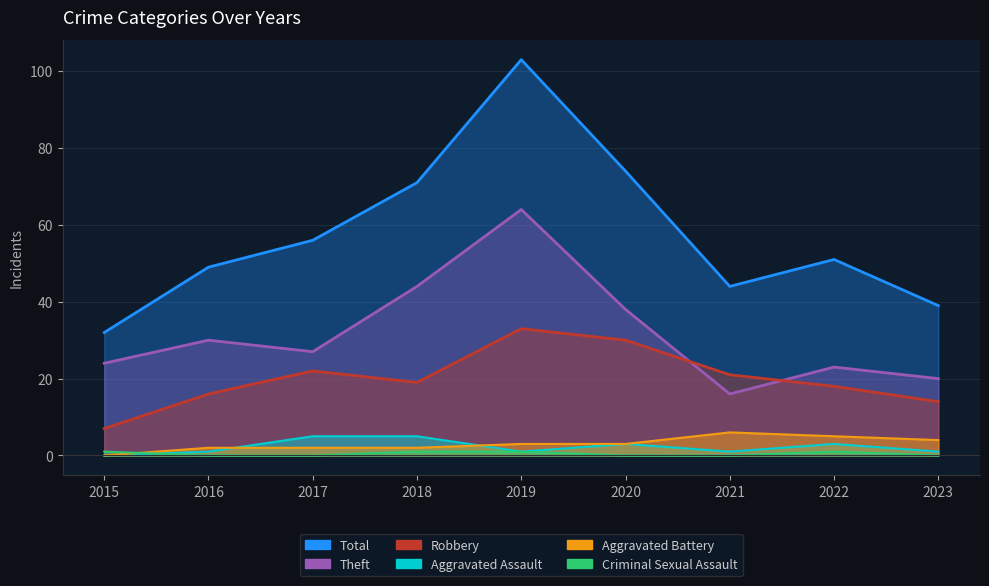

True or false: Theft has more than 1 interior local peaks.

True